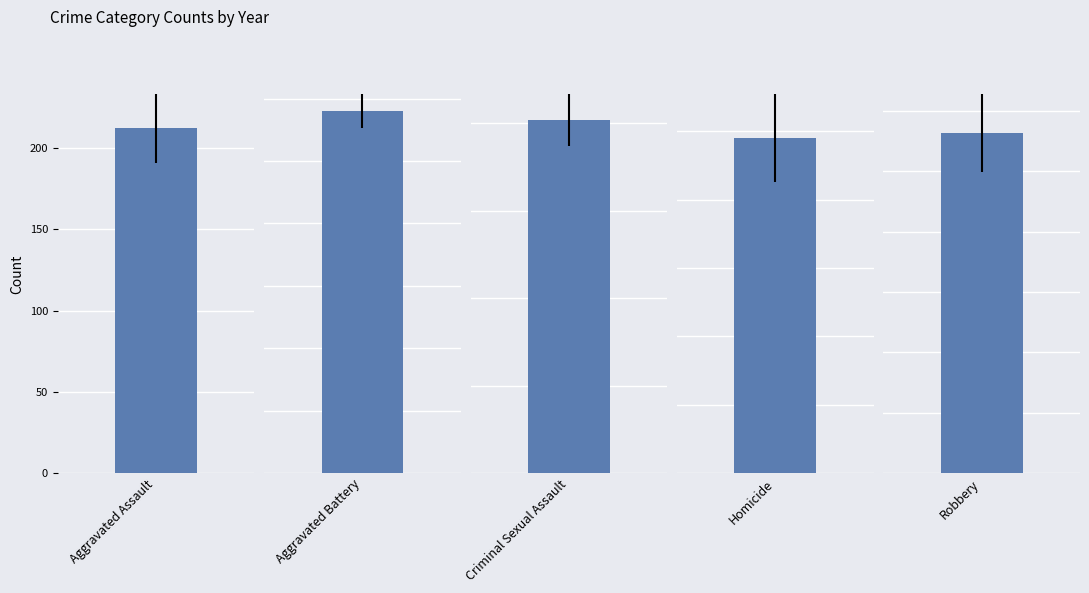

The Aggravated Assault series shows 196 at 2021. True or false?

False